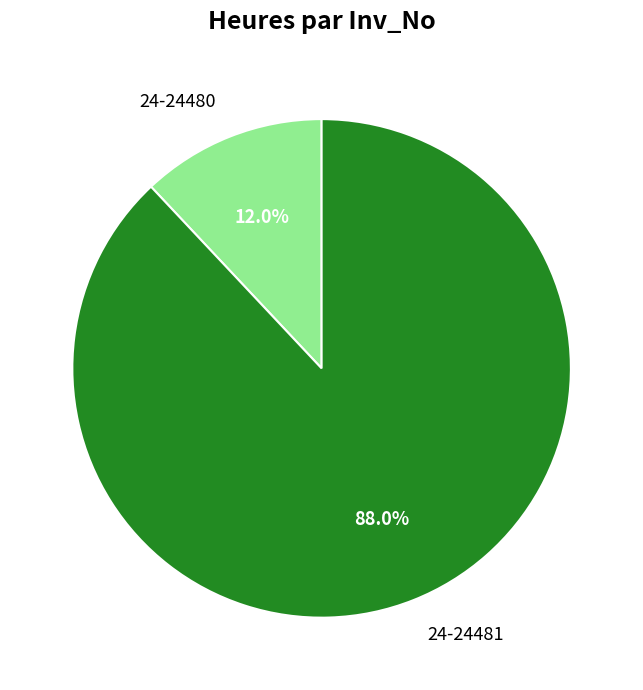

To the nearest percent, what portion does 24-24480 represent?

12%